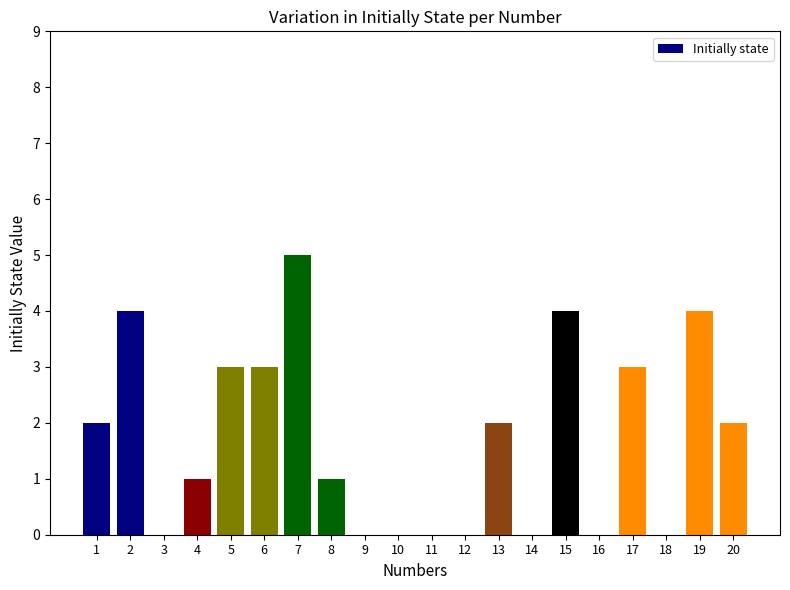

Which has a higher value, 17 or 10?

17